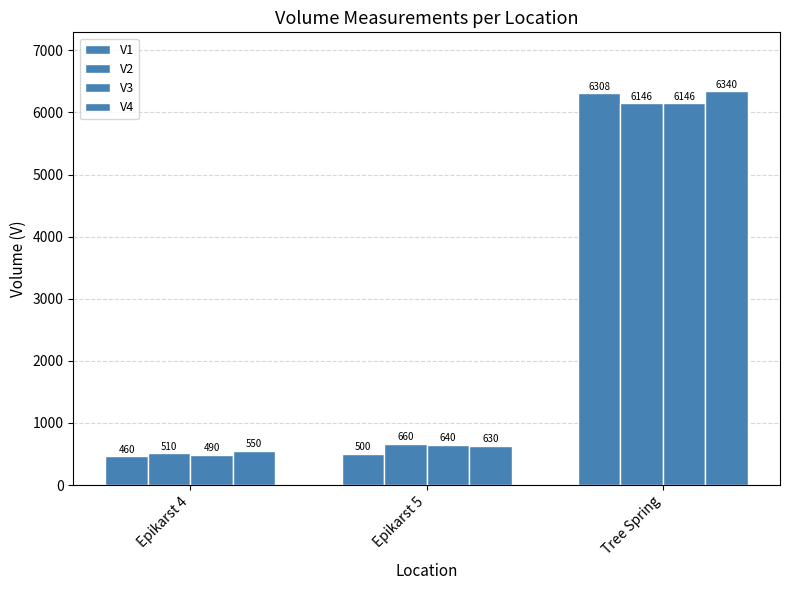

Between Epikarst 5 and Tree Spring, which is larger?

Tree Spring